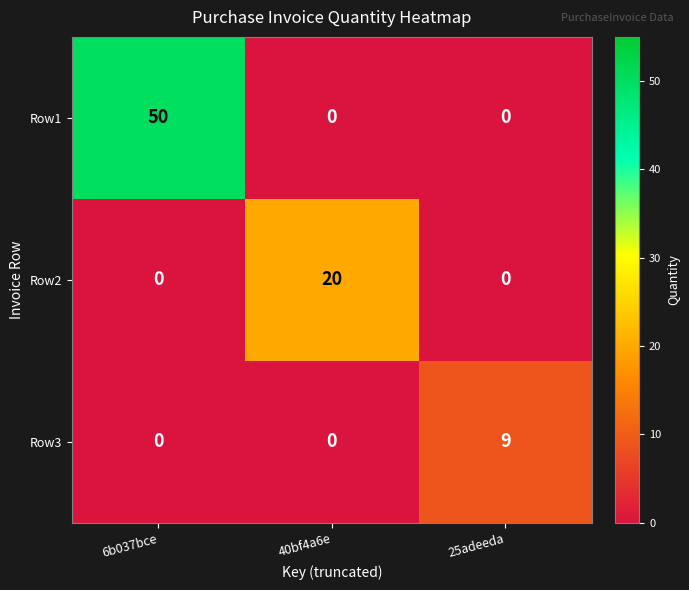

List the series in order of their peak value, highest first.

Row1, Row2, Row3